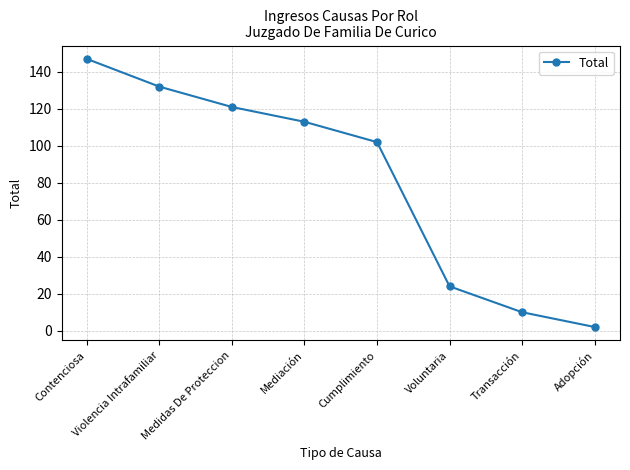

List the labels in order of value, largest first.

Contenciosa, Violencia Intrafamiliar, Medidas De Proteccion, Mediación, Cumplimiento, Voluntaria, Transacción, Adopción